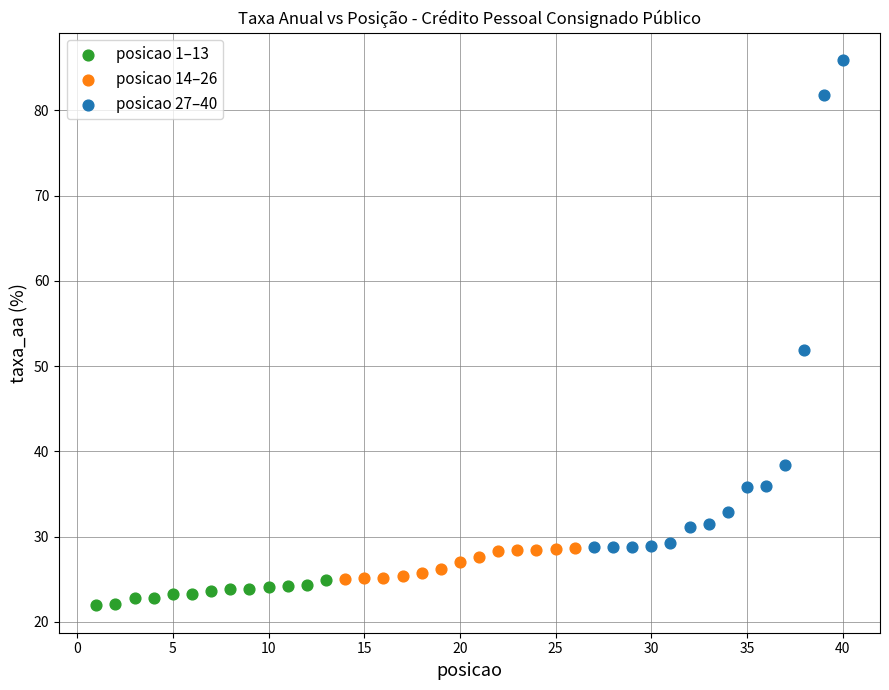

Which series has the widest spread of Y values?

posicao 27–40